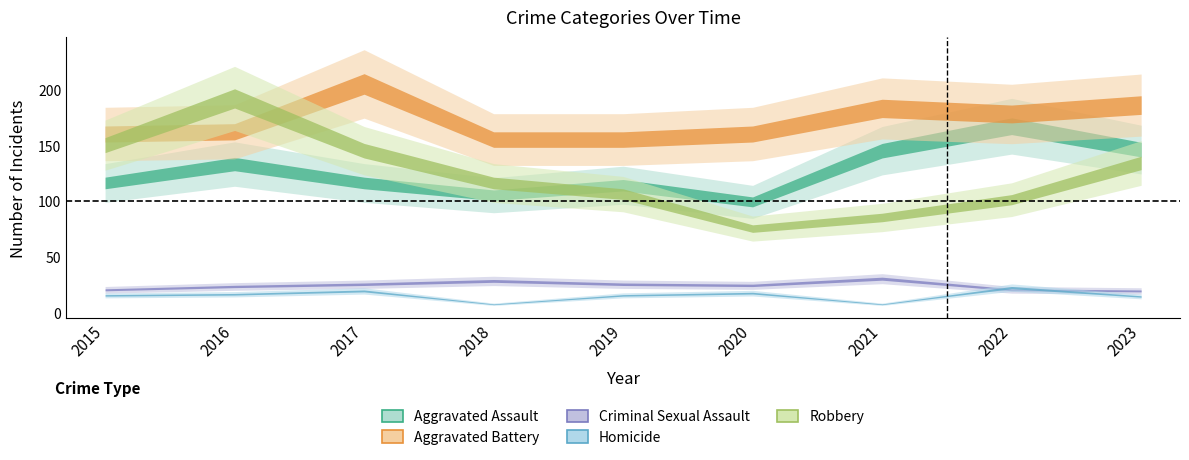

At which label does Aggravated Battery first exceed 162?

2017